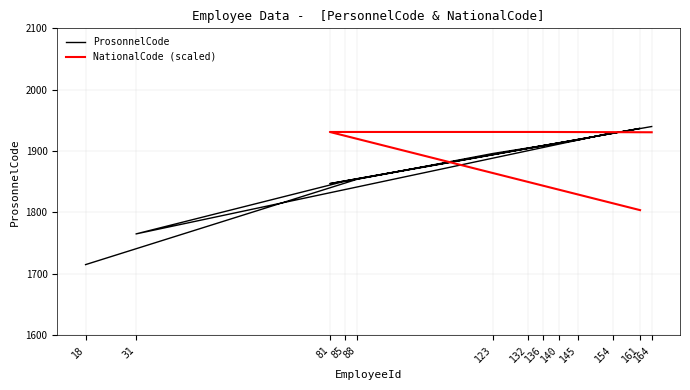

Rank the categories by value from lowest to highest.

18, 31, 81, 85, 88, 123, 132, 136, 140, 145, 154, 161, 164